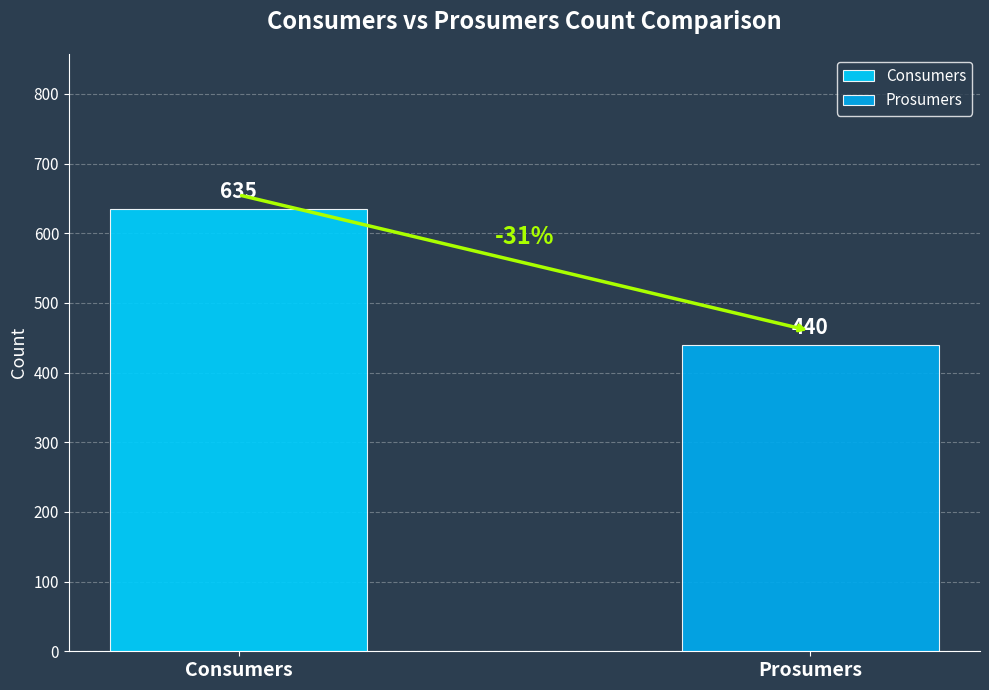

What is the maximum value shown in the chart?

635